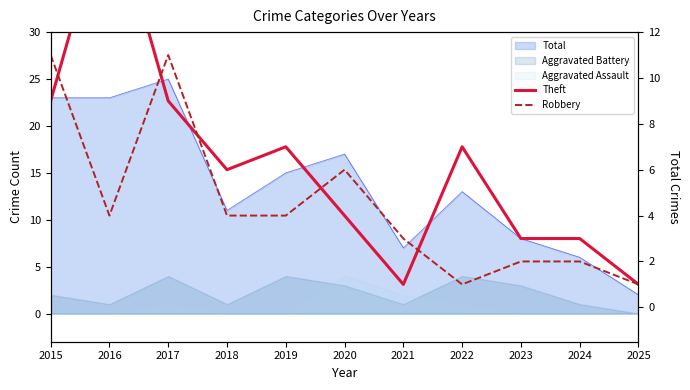

How many values in the Theft series exceed 6?

5